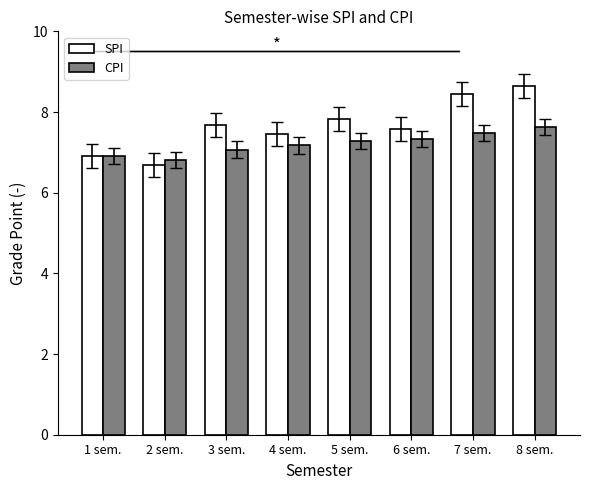

What is the label of the 5th bar from the right?

4 sem.